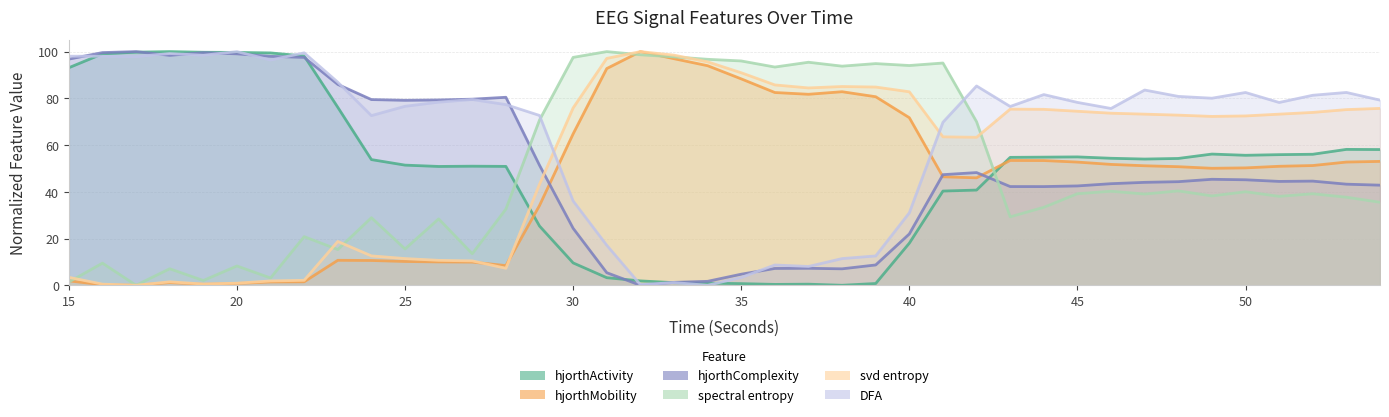

True or false: hjorthComplexity_EEG has more than 1 points higher than both neighbors.

True